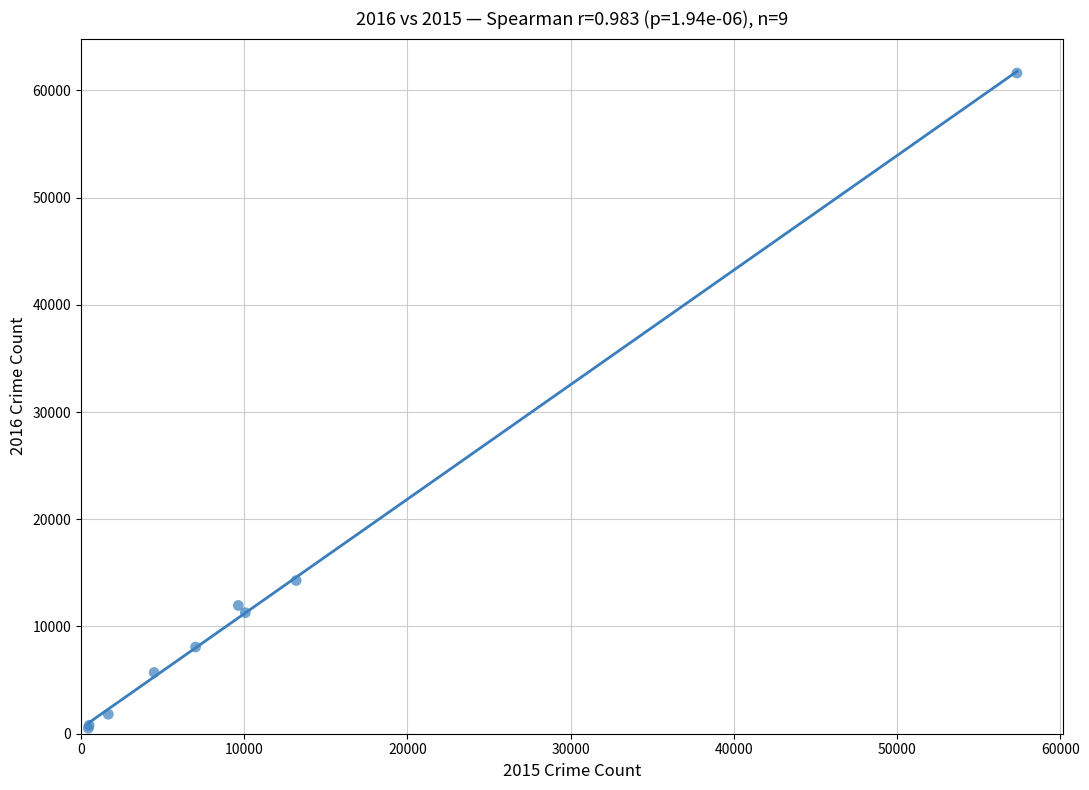

What Y value in the scatter plot is closest to 31066?

14289